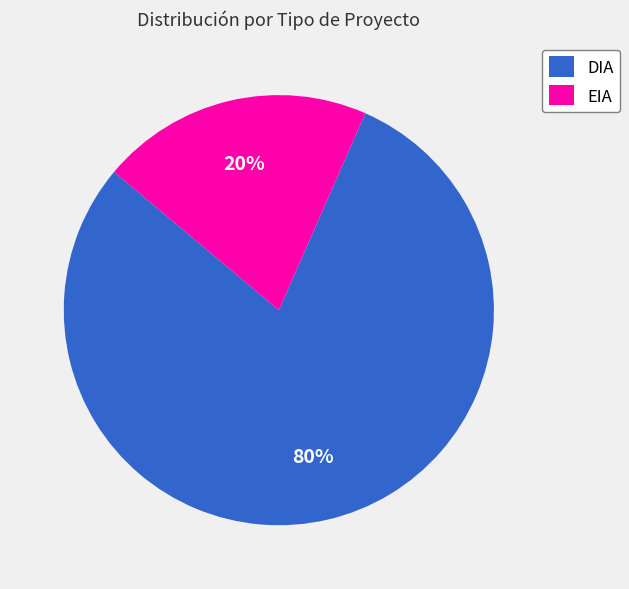

Which has a higher value, EIA or DIA?

DIA